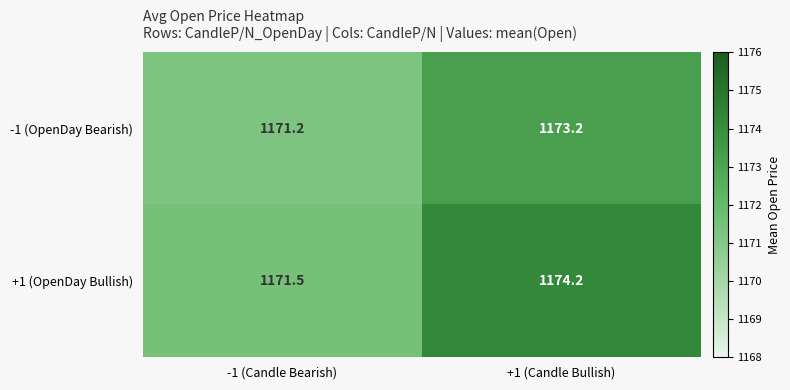

What is the difference between the +1 (OpenDay Bullish) values at -1 (Candle Bearish) and +1 (Candle Bullish)?

2.7